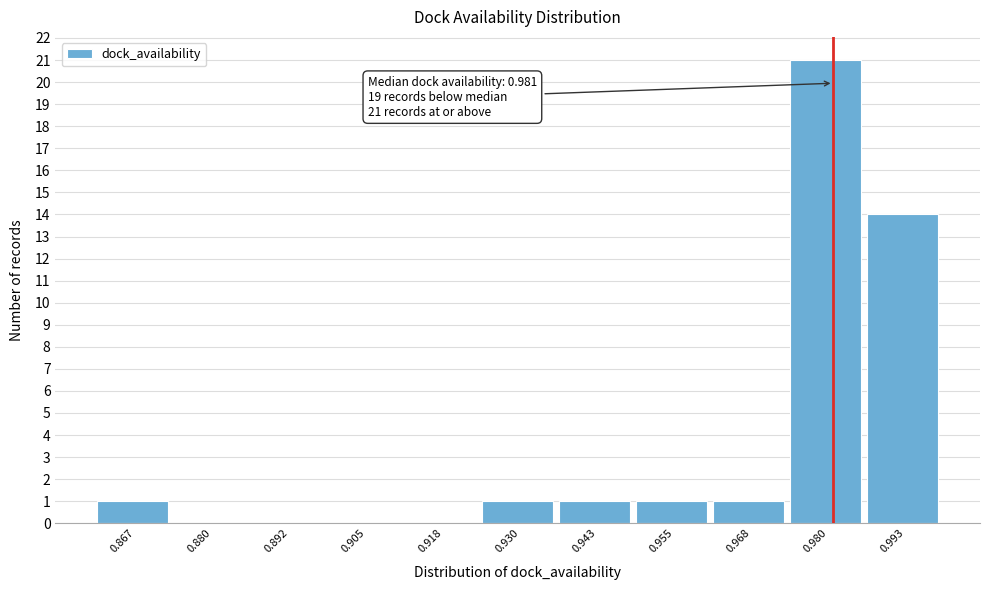

Which range on the x-axis has the tallest bar?

0.974 to 0.986